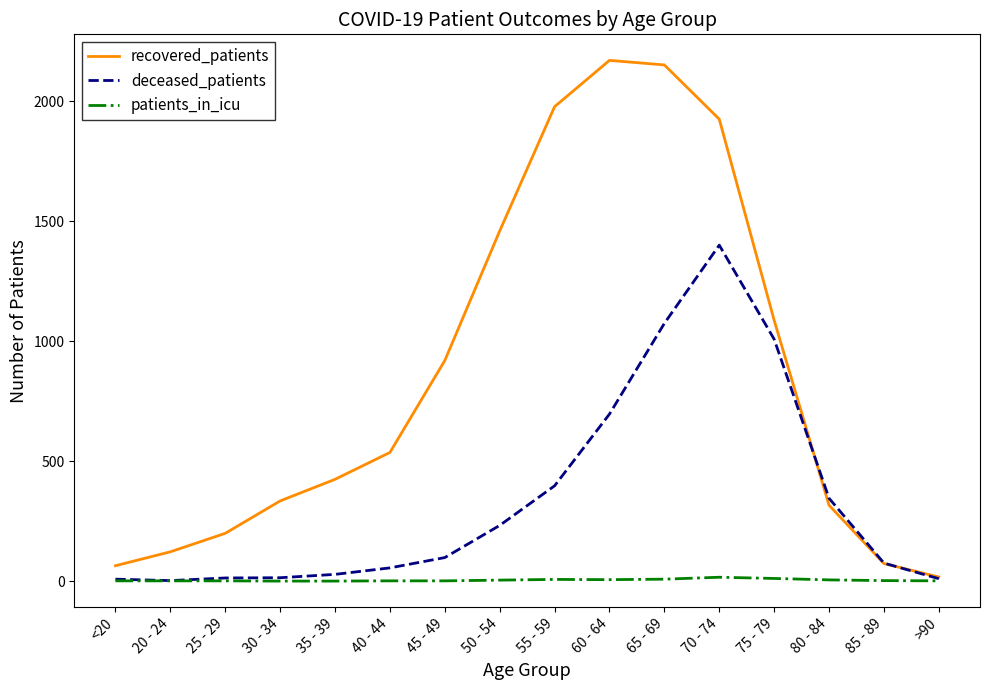

What is the maximum value shown in the chart?

2170